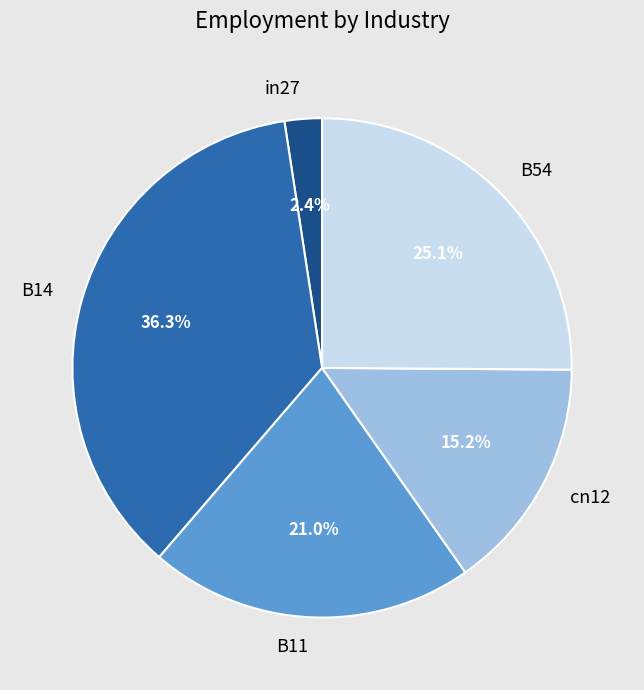

Rank the categories by value from lowest to highest.

in27, cn12, B11, B54, B14